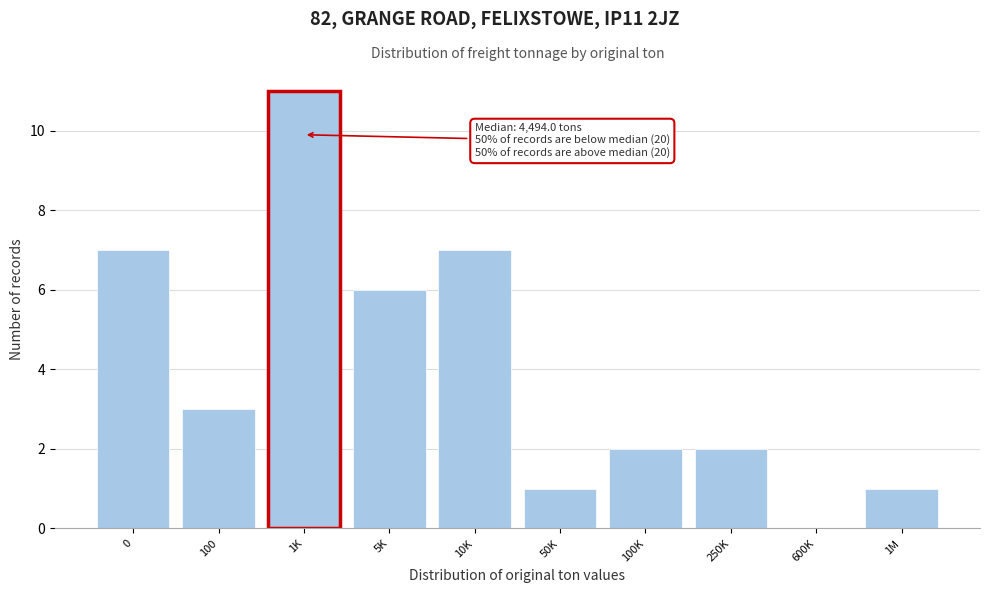

Reading left to right, extract all data points from this chart.

0=7	100=3	1K=11	5K=6	10K=7	50K=1	100K=2	250K=2	600K=0	1M=1